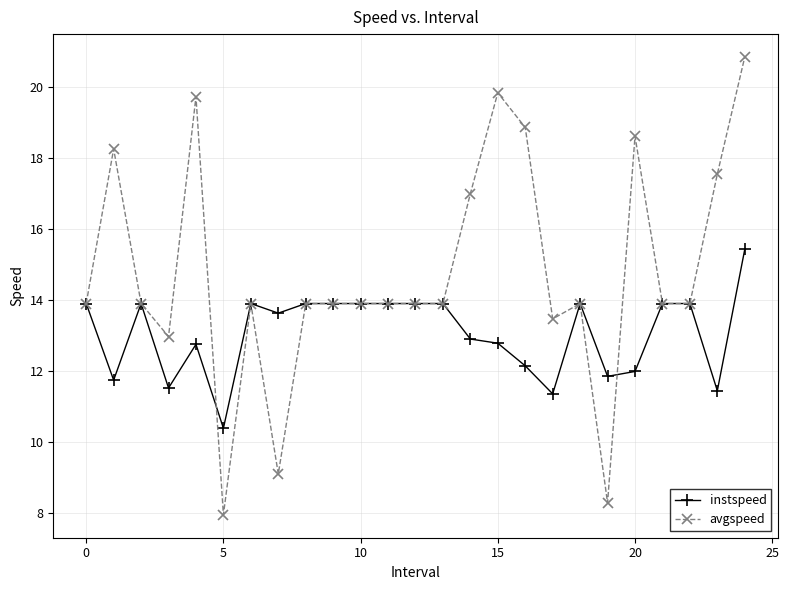

True or false: instspeed has more than 2 interior local peaks.

True